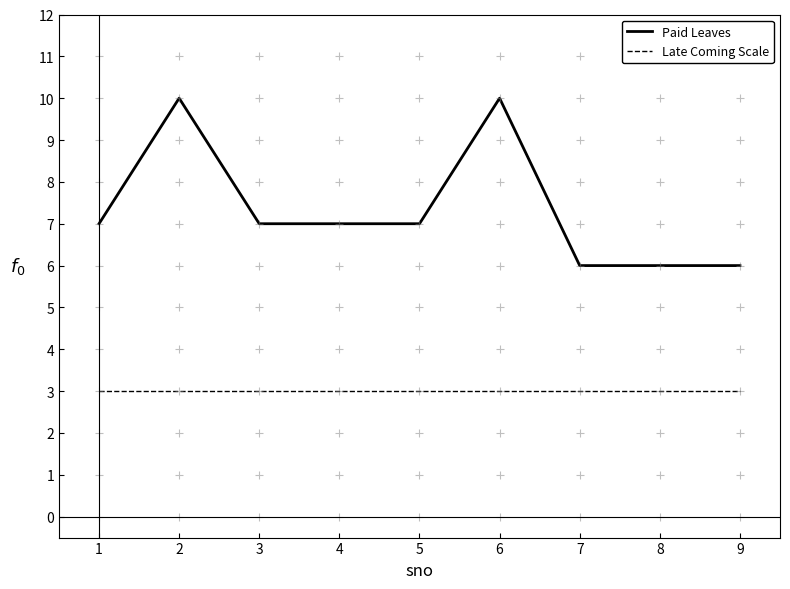

What is the highest value of the Paid Leaves series?

10